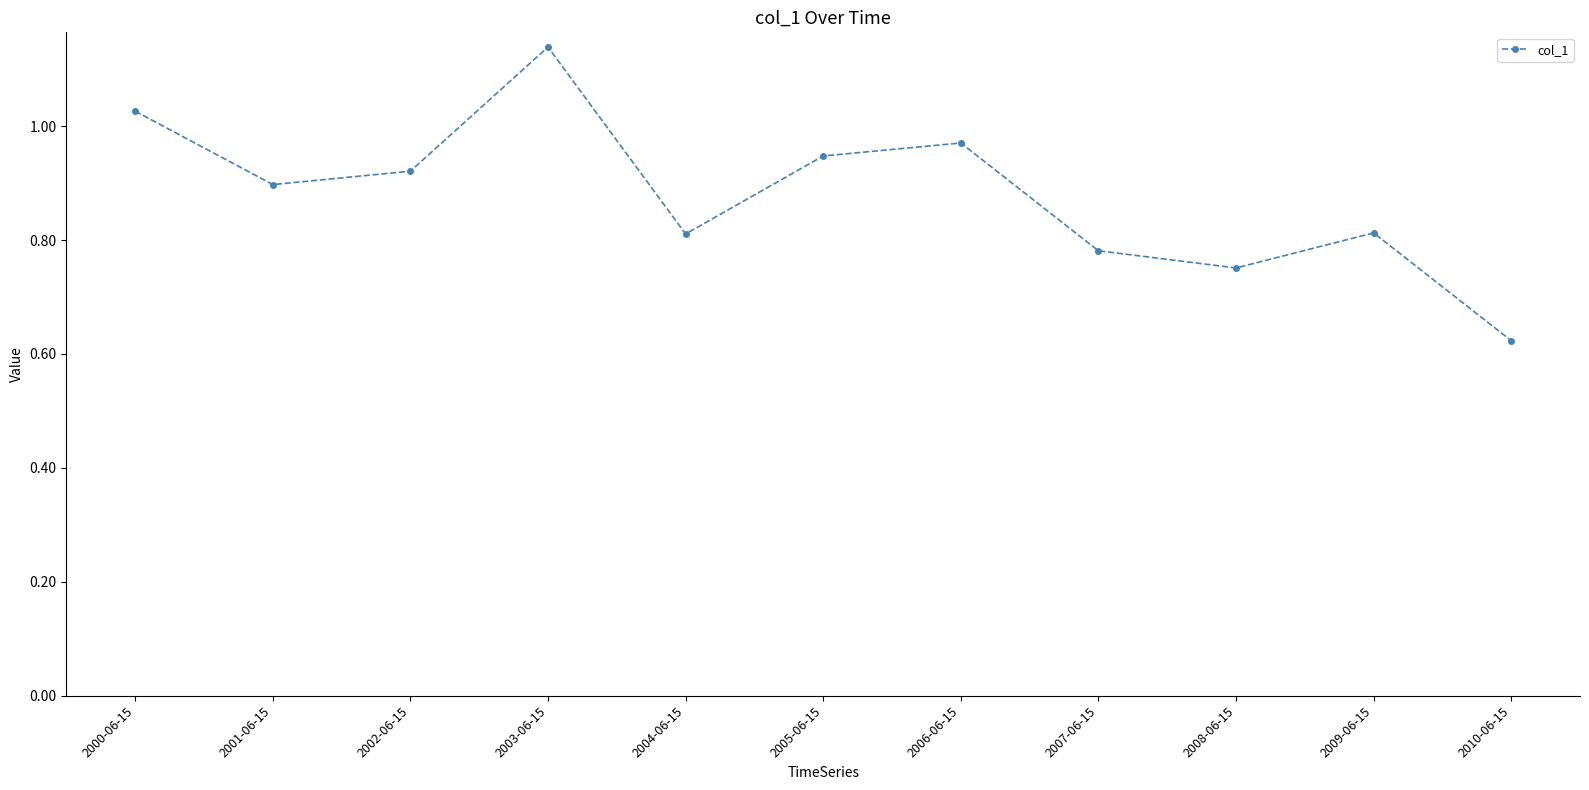

Which has a higher value, 2003-06-15 or 2002-06-15?

2003-06-15